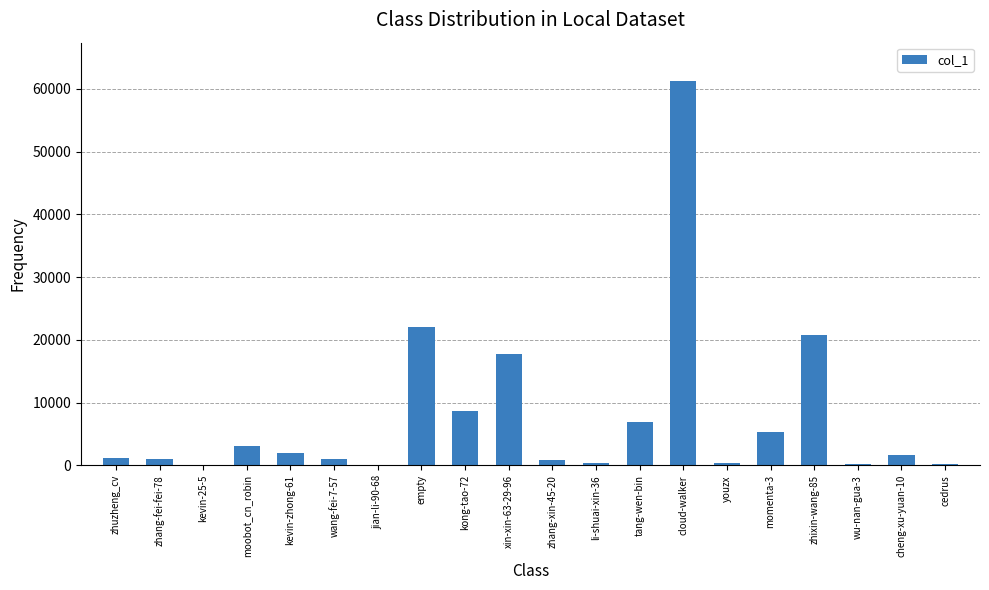

What is the maximum value shown in the chart?

61236